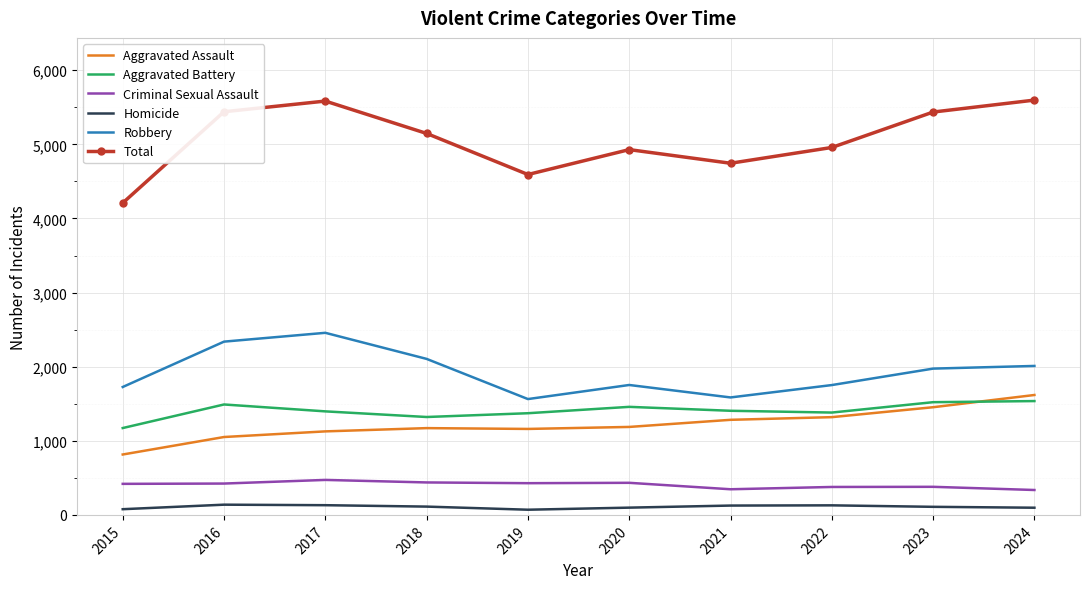

The Homicide series shows 109 at 2023. True or false?

True